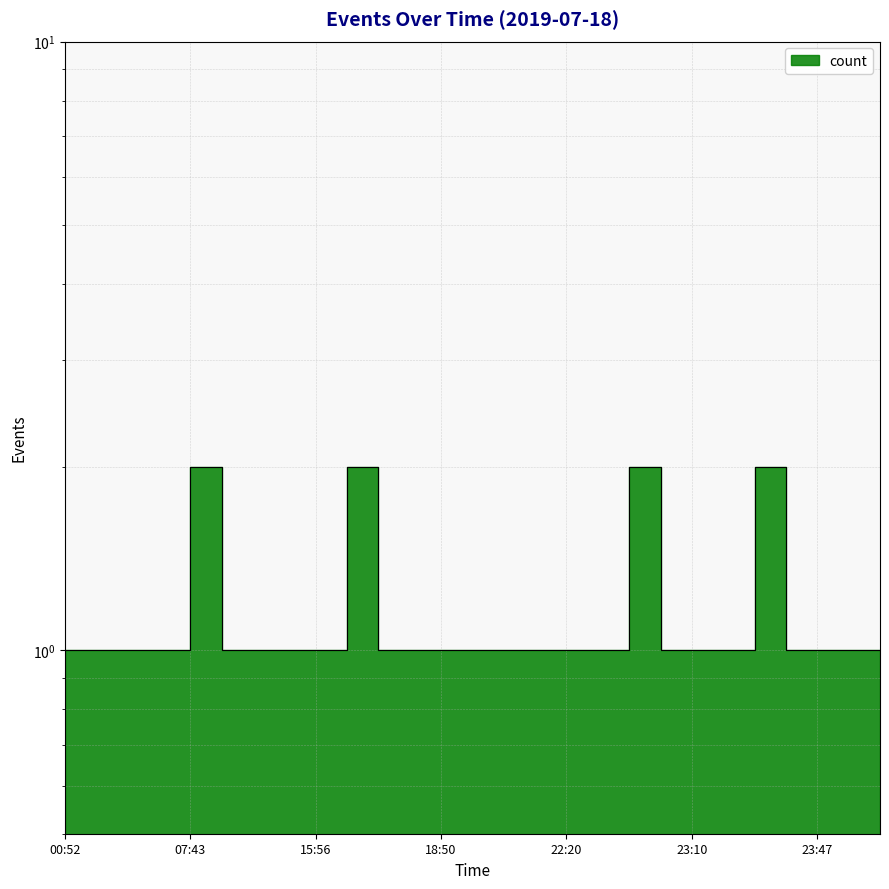

What value does the data have at 05:01?

1